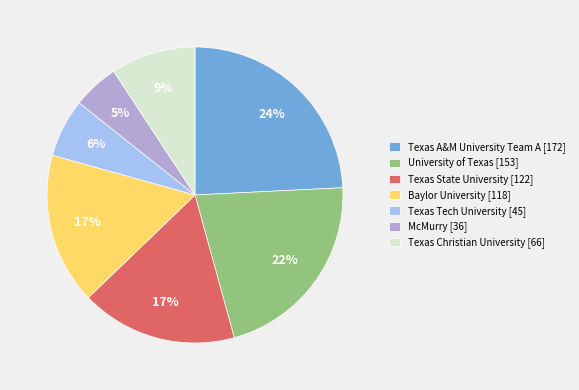

Is there any slice that represents more than half of the pie?

No